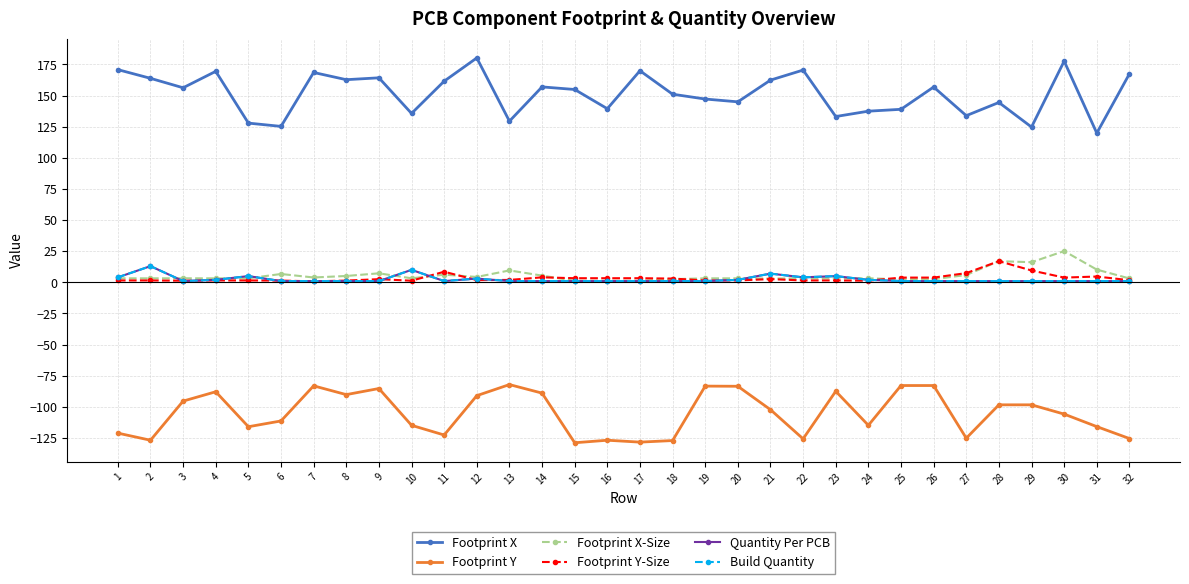

The Footprint X-Size series shows 5.5 at 2. True or false?

False